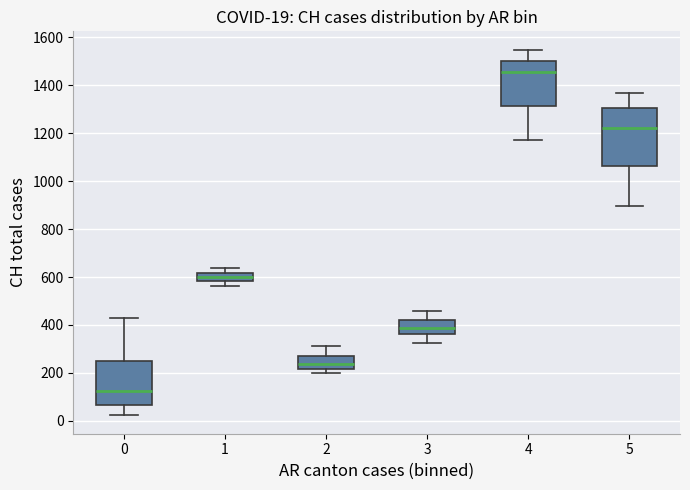

Which box's median line is the highest?

4